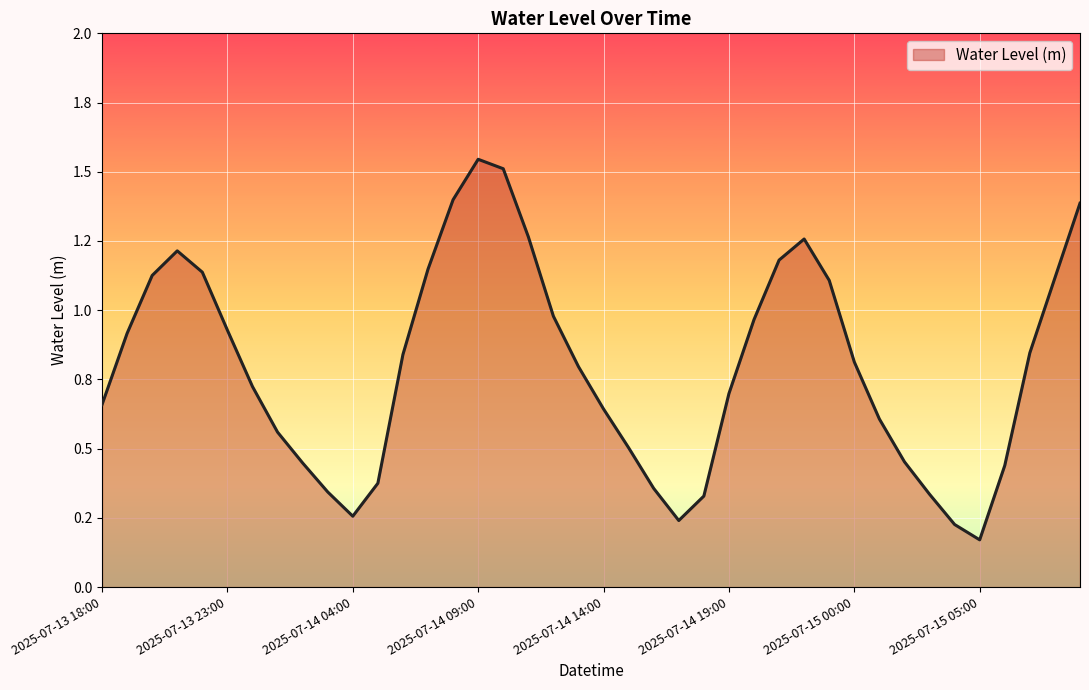

What is the label of the 2nd point from the right?

2025-07-15 08:00